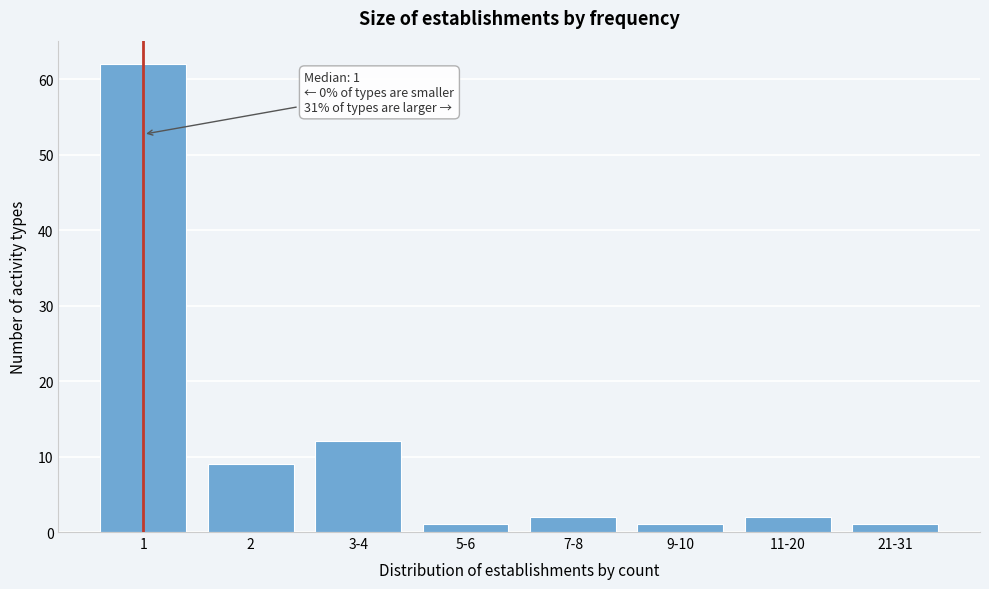

Reading left to right, what are all the values shown in this chart?

62	9	12	1	2	1	2	1